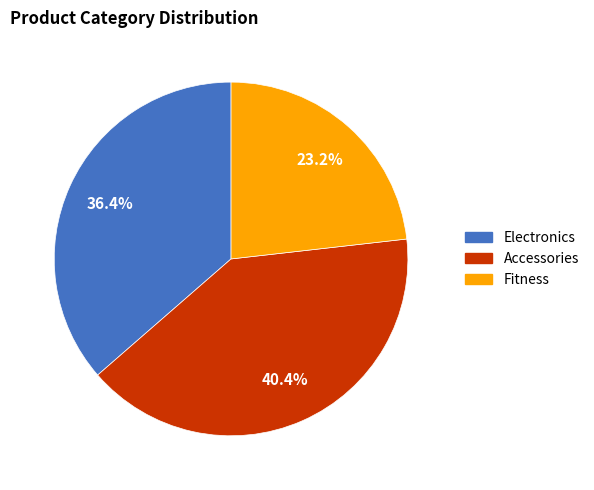

To the nearest percent, what portion does Fitness represent?

23%